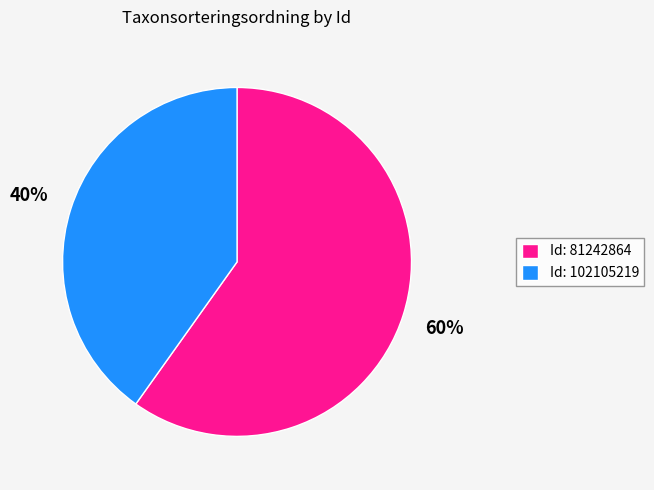

What is the majority slice?

Id: 81242864